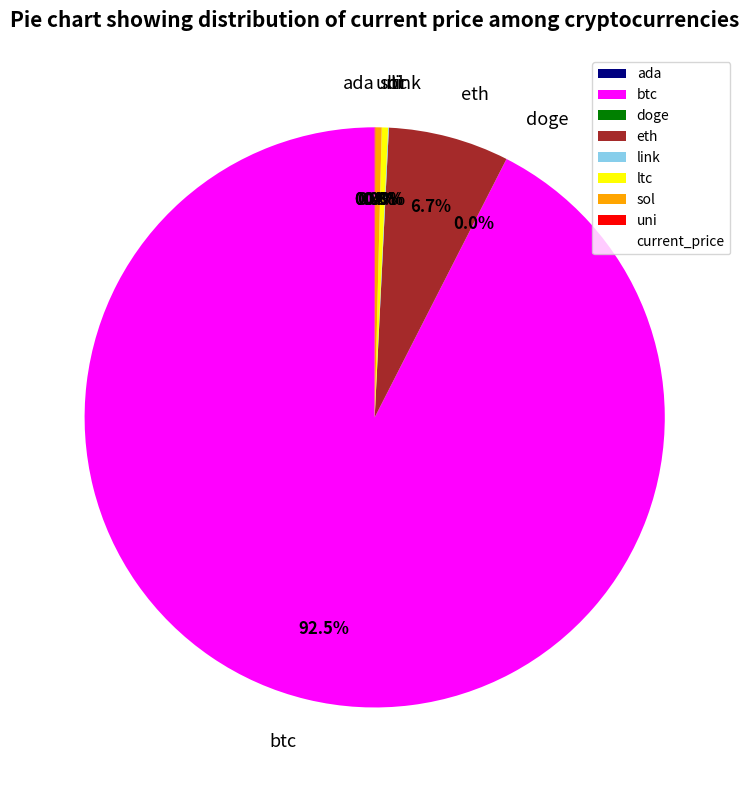

How much of the chart is everything except ltc?

99.7%